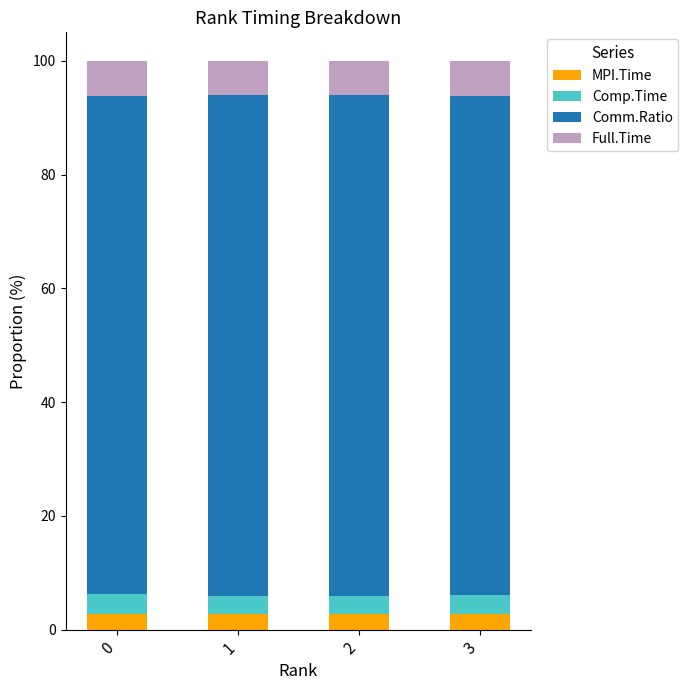

Count the number of categories in the chart.

4